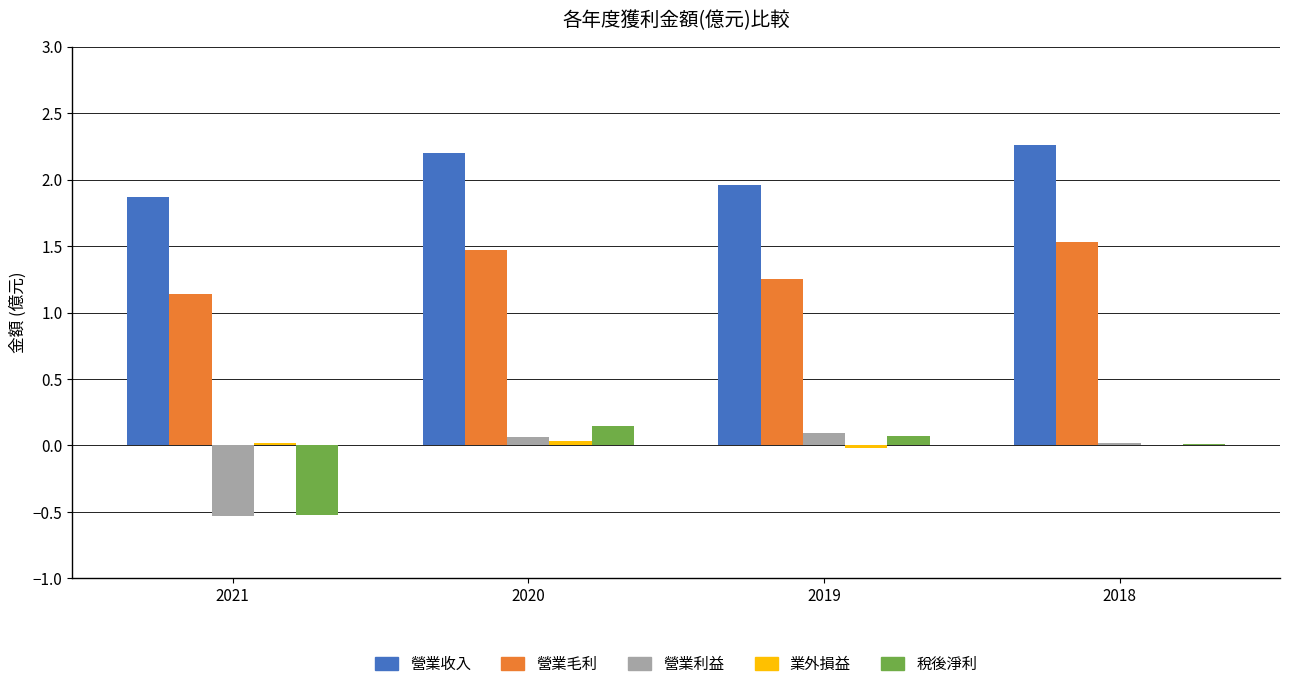

How many categories are shown in the chart?

4